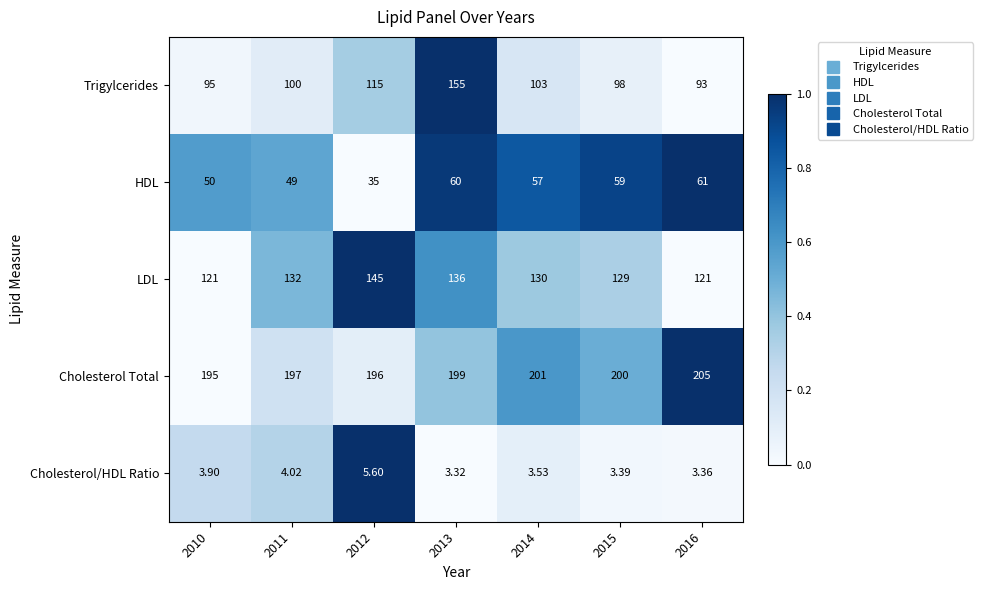

At 2011, list the series in order from largest to smallest.

Cholesterol Total, LDL, Trigylcerides, HDL, Cholesterol/HDL Ratio